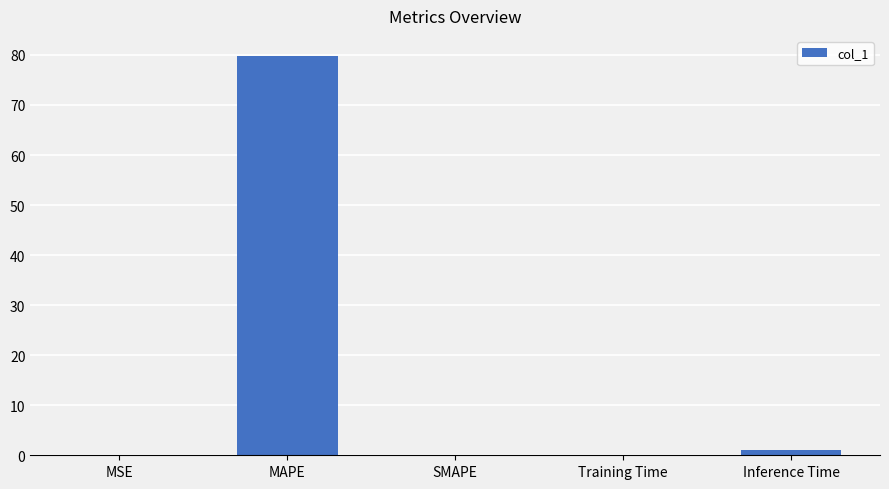

What is the sum of all values?

81.0